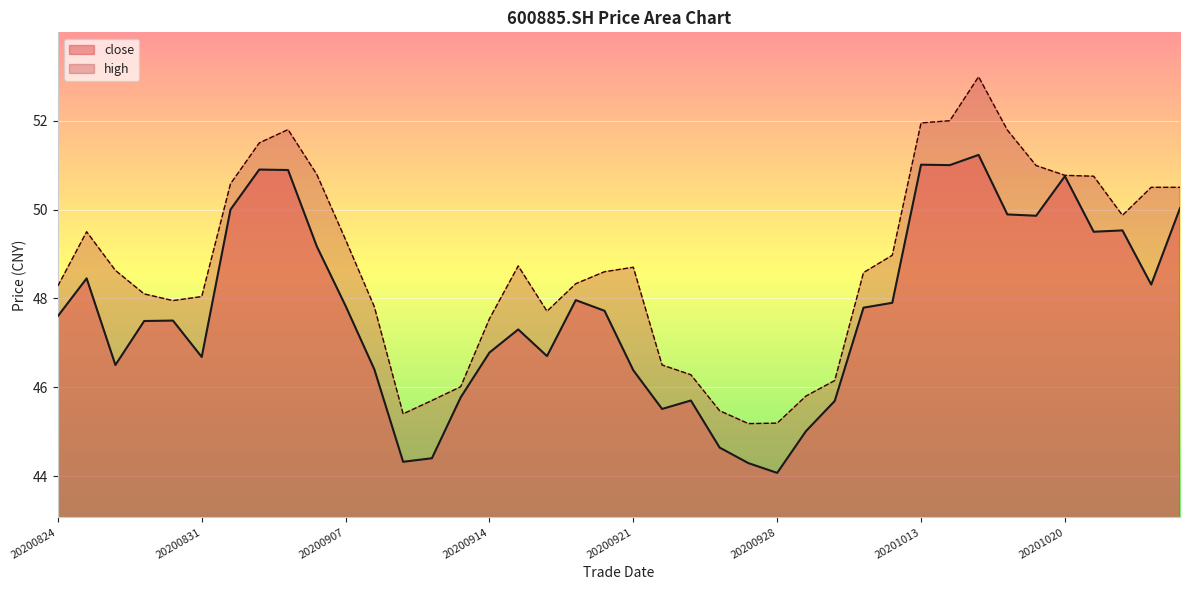

Rank the categories by close value from highest to lowest.

20201015, 20201013, 20201014, 20200902, 20200903, 20201020, 20201026, 20200901, 20201016, 20201019, 20201022, 20201021, 20200904, 20200825, 20201023, 20200917, 20201012, 20200907, 20201009, 20200918, 20200824, 20200828, 20200827, 20200915, 20200914, 20200916, 20200831, 20200826, 20200908, 20200921, 20200911, 20200923, 20200930, 20200922, 20200929, 20200924, 20200910, 20200909, 20200925, 20200928